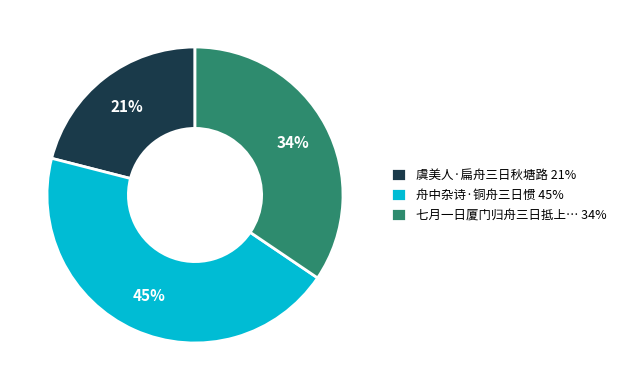

Count the number of slices in the pie.

3